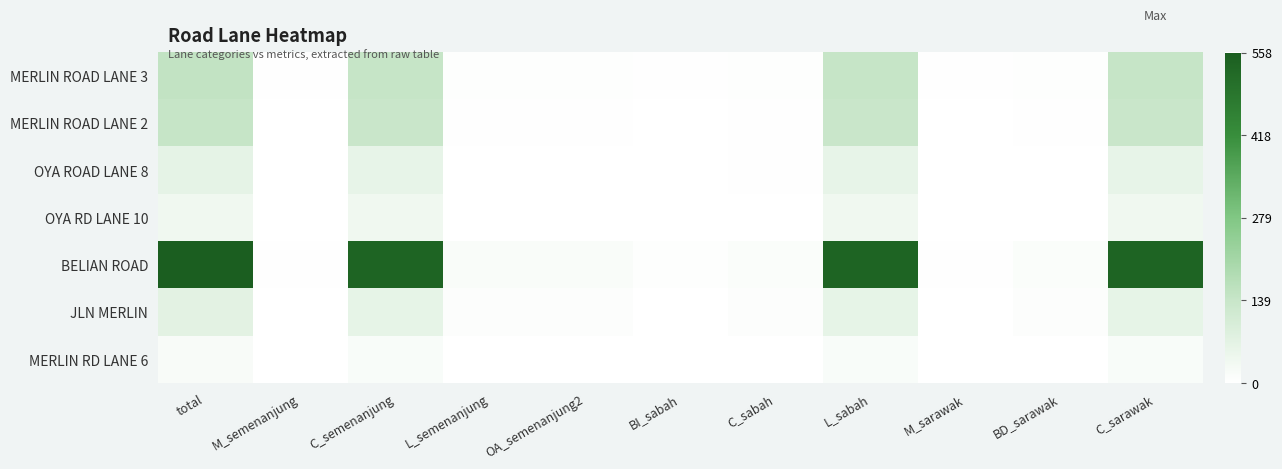

At how many categories does at least one series exceed 545?

1